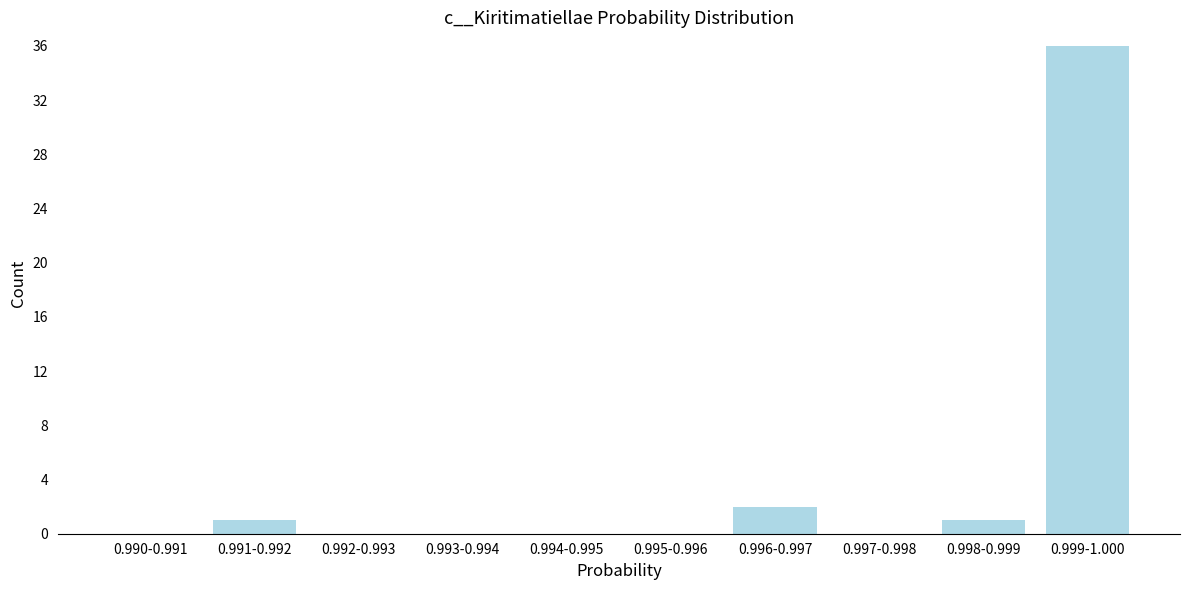

Reading left to right, extract all data points from this chart.

0.990-0.991=0	0.991-0.992=1	0.992-0.993=0	0.993-0.994=0	0.994-0.995=0	0.995-0.996=0	0.996-0.997=2	0.997-0.998=0	0.998-0.999=1	0.999-1.000=36